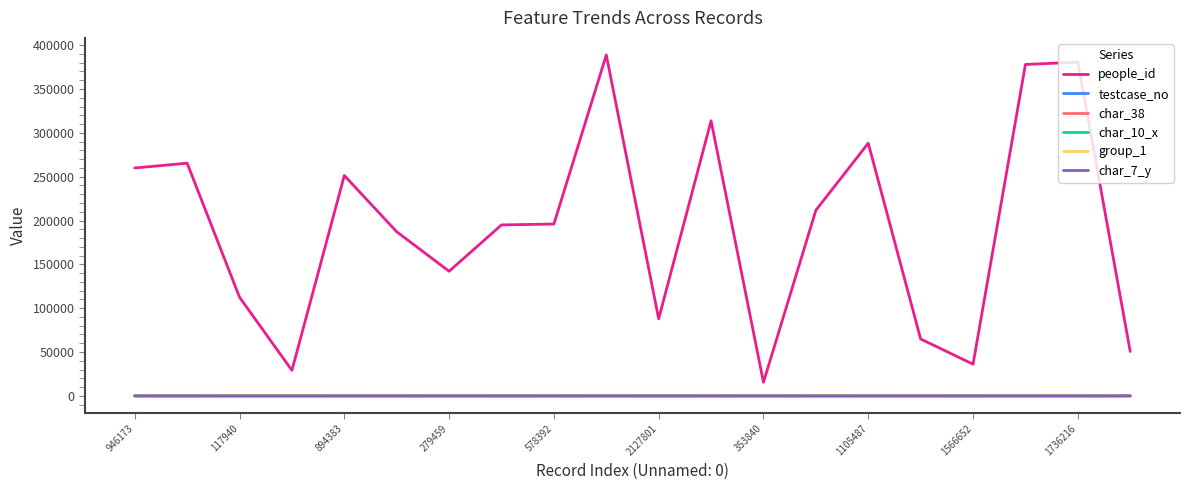

True or false: people_id and group_1 intersect in this chart.

False